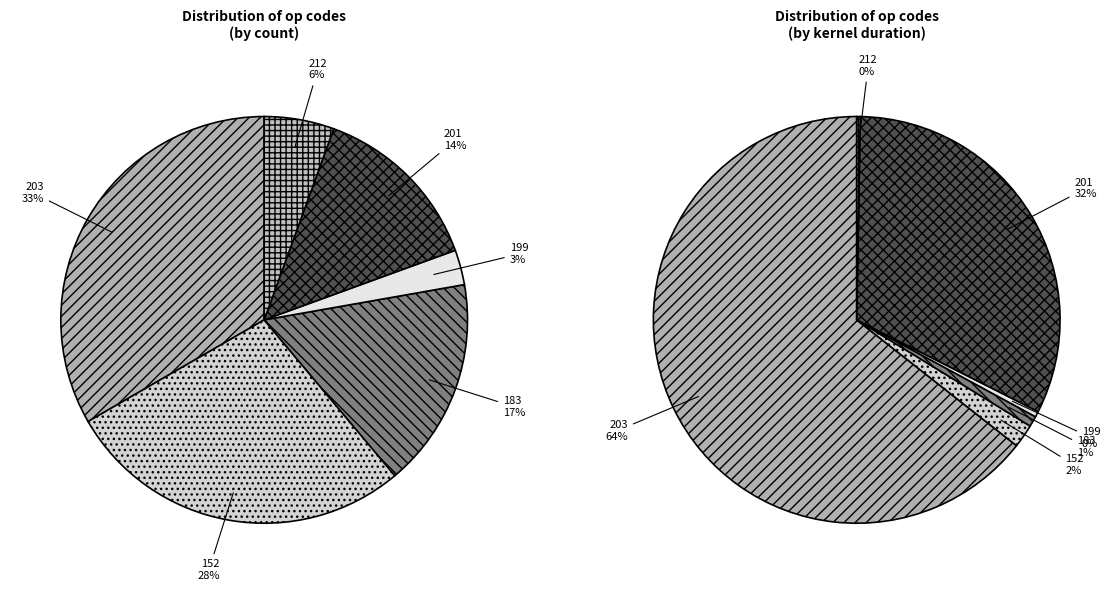

What portion of the pie excludes 199?

97.2%